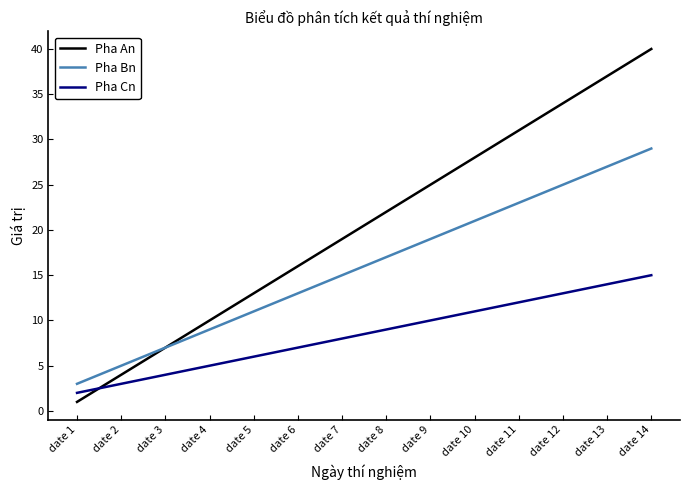

What is the difference between the highest and lowest values at date 8?

13